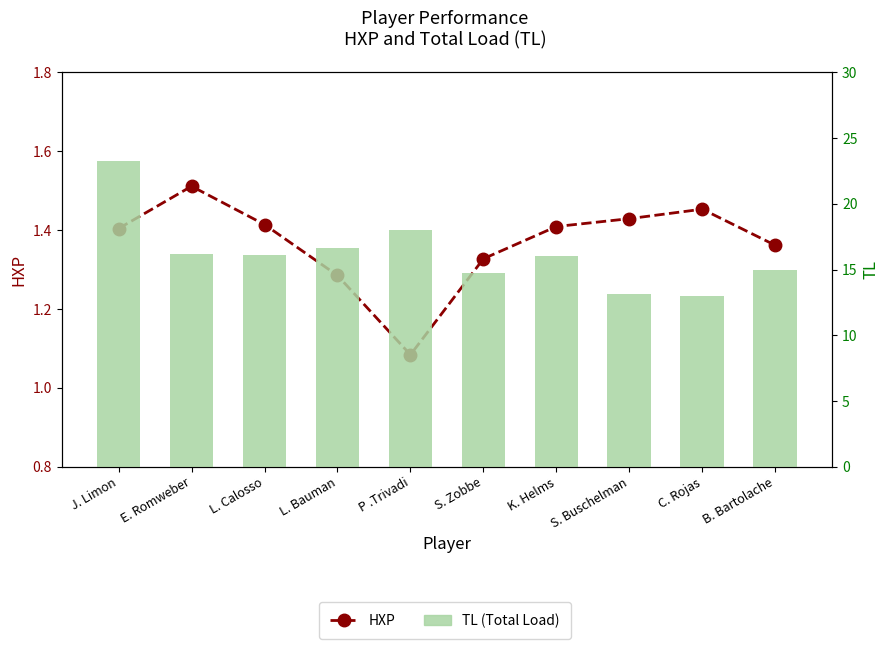

Which series has the widest spread of values?

TL (Total Load)